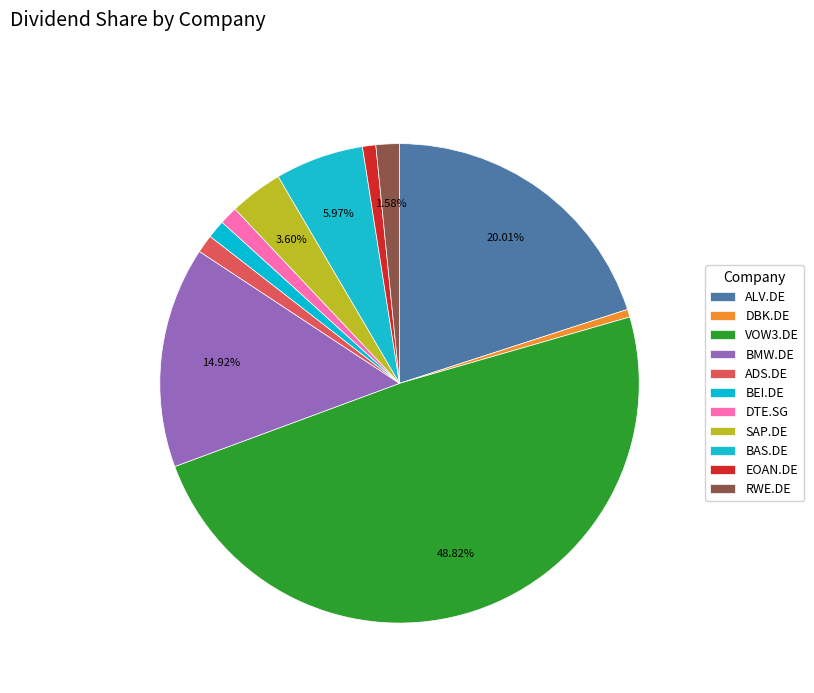

Between BEI.DE and BAS.DE, which is larger?

BAS.DE